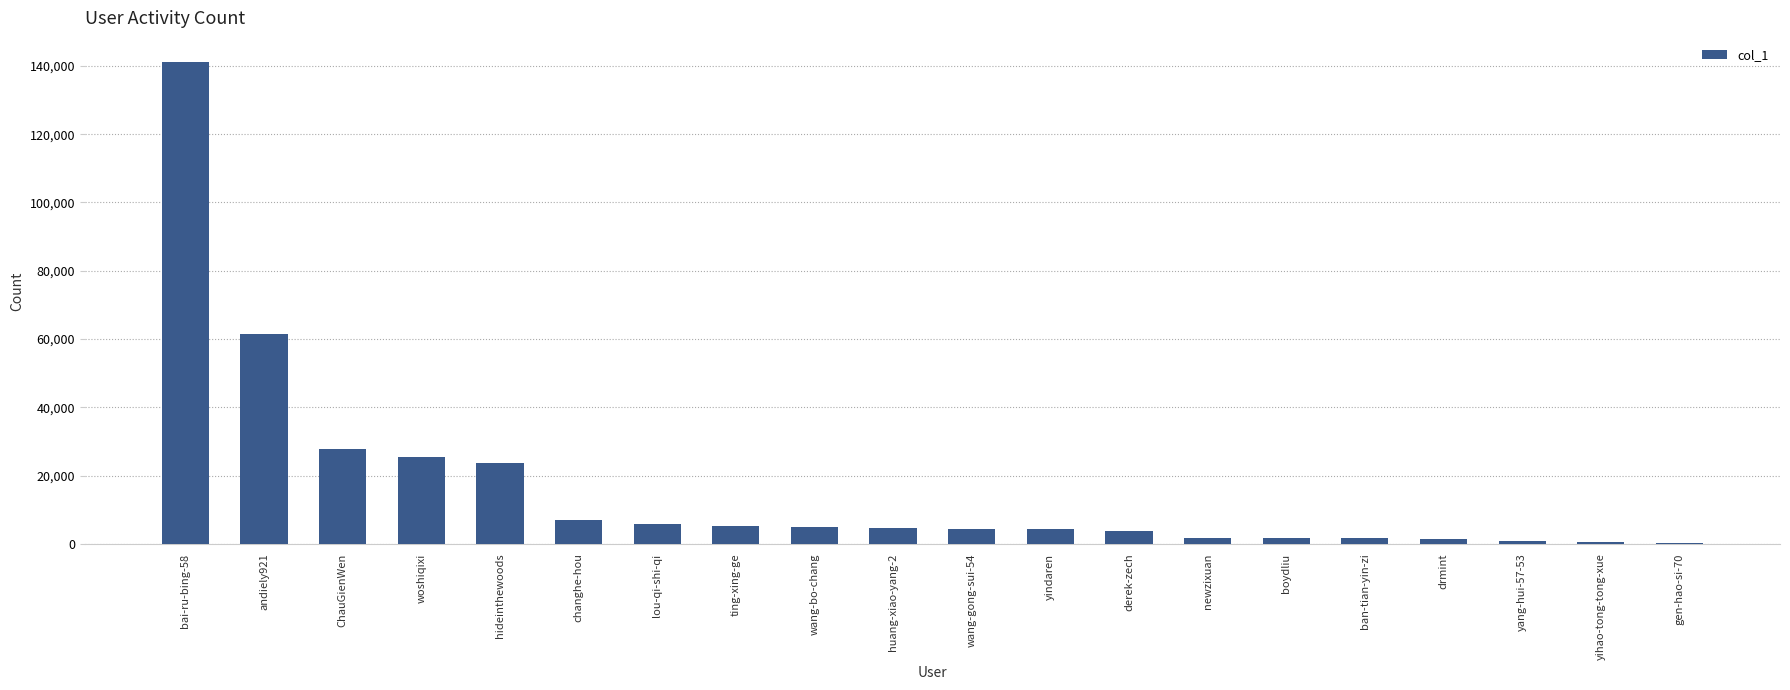

What is the greatest value displayed?

141158